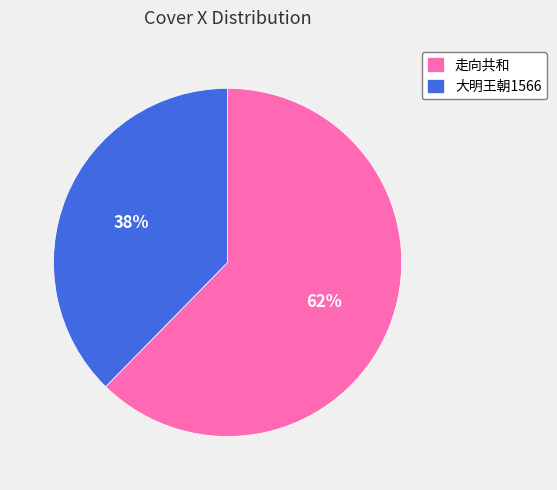

Count the number of slices in the pie.

2